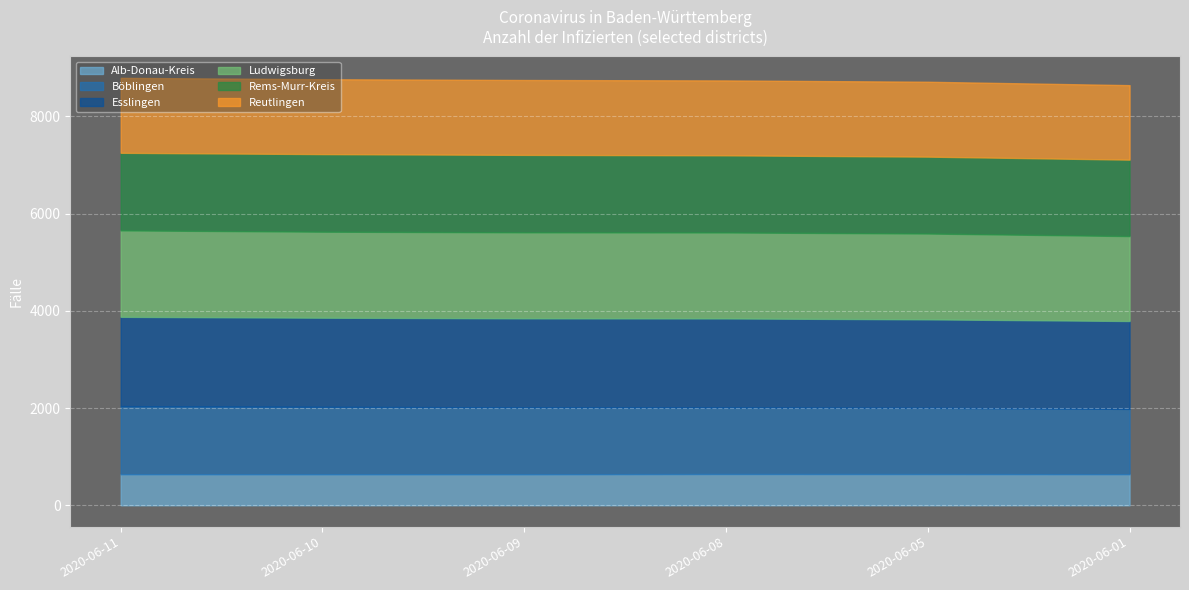

Rank the series at 2020-06-09 from lowest to highest value.

Alb-Donau-Kreis, Böblingen, Reutlingen, Rems-Murr-Kreis, Ludwigsburg, Esslingen